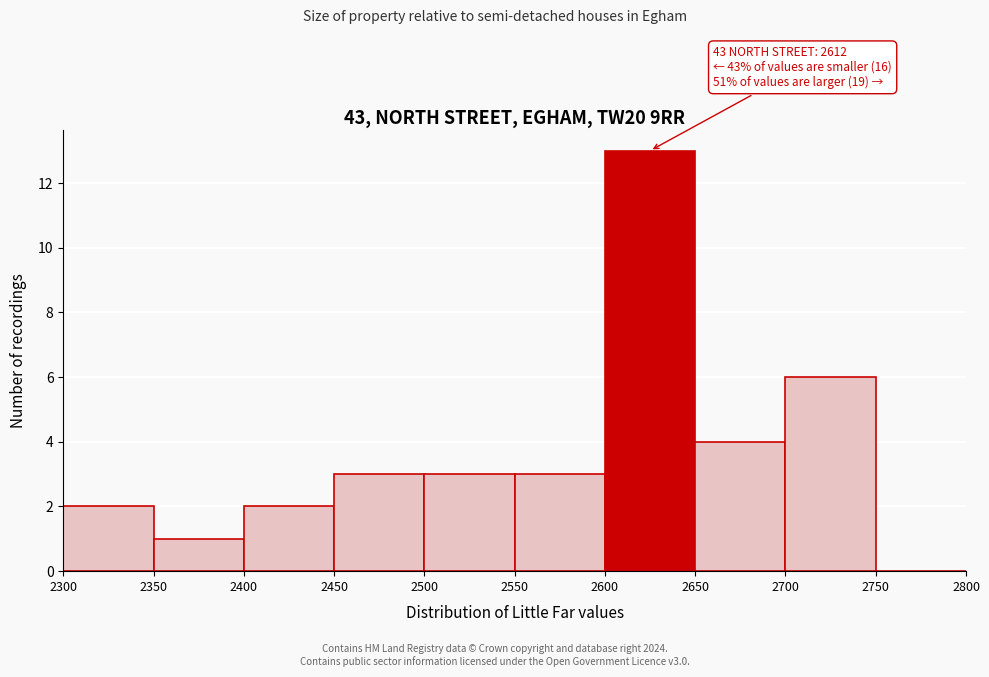

Over which range of the x-axis is the bar tallest?

2600 to 2650